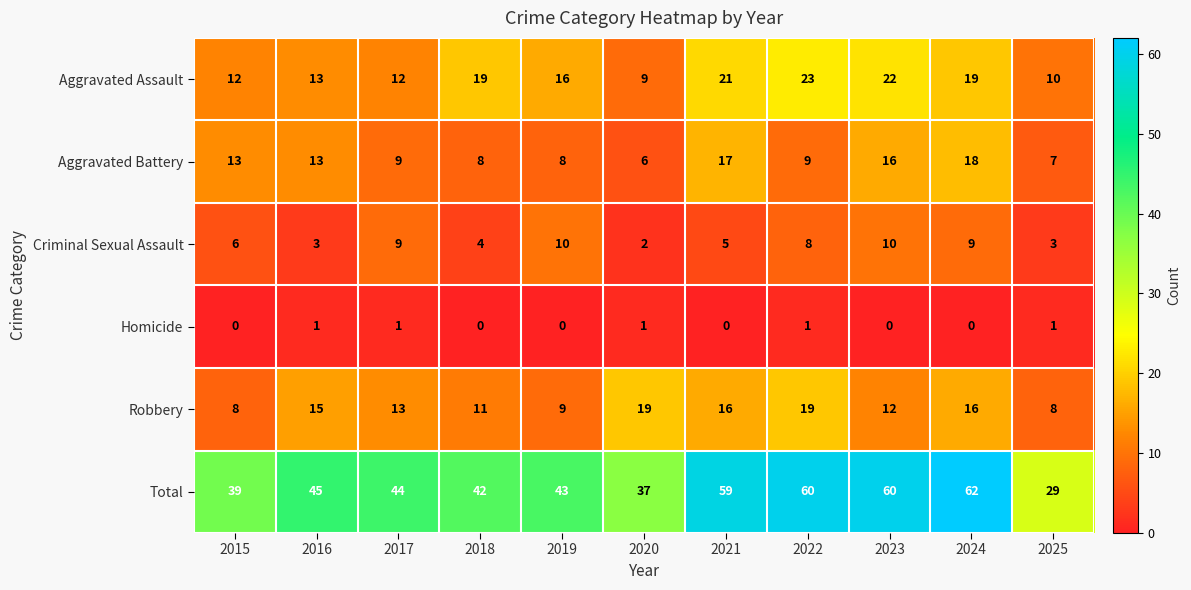

Between 2021 and 2024, which series saw the biggest shift?

Criminal Sexual Assault